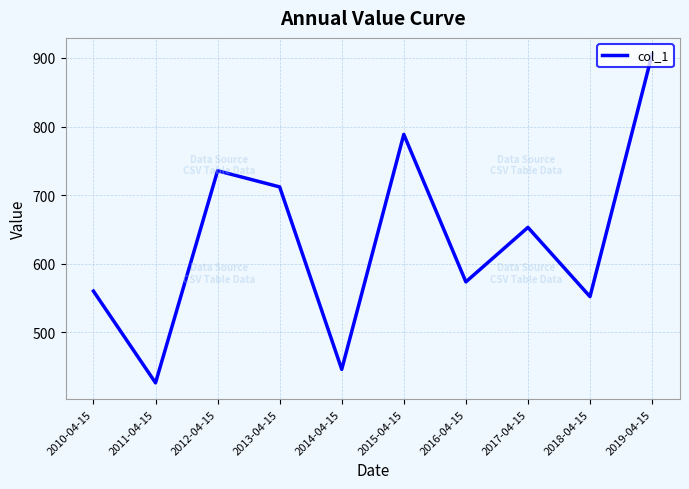

How many lines are shown in the chart?

1